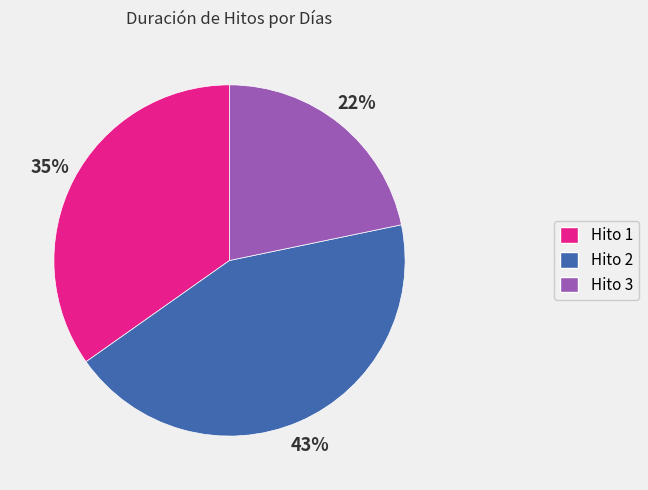

Which has a higher value, Hito 1 or Hito 2?

Hito 2